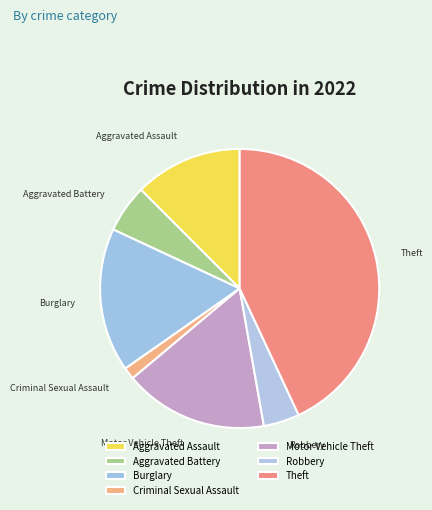

How many slices are in this pie chart?

7